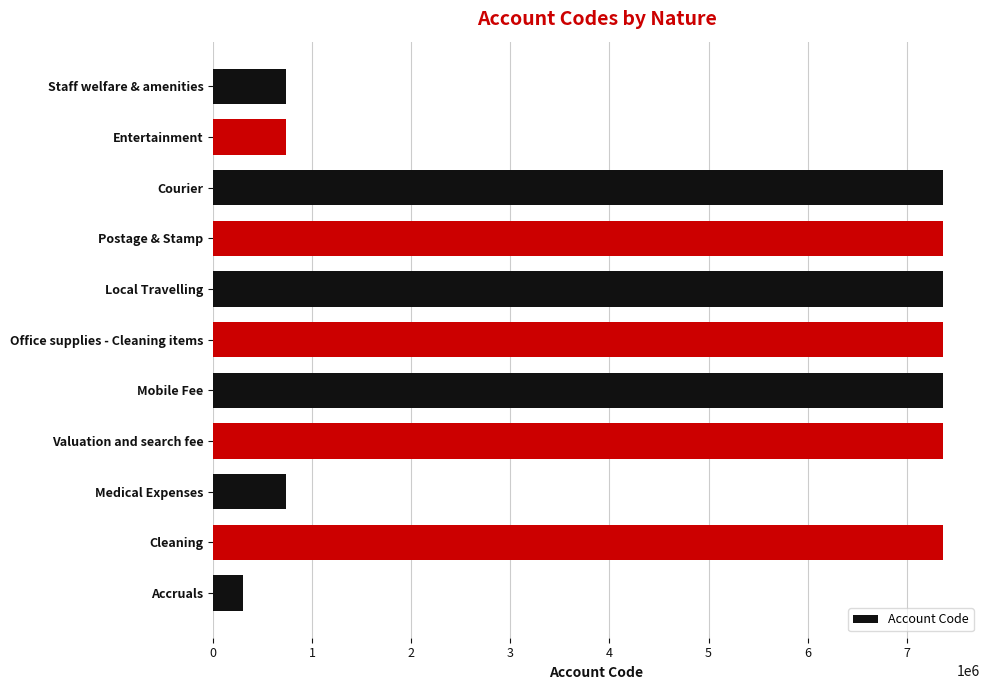

Count the number of data series in this chart.

1